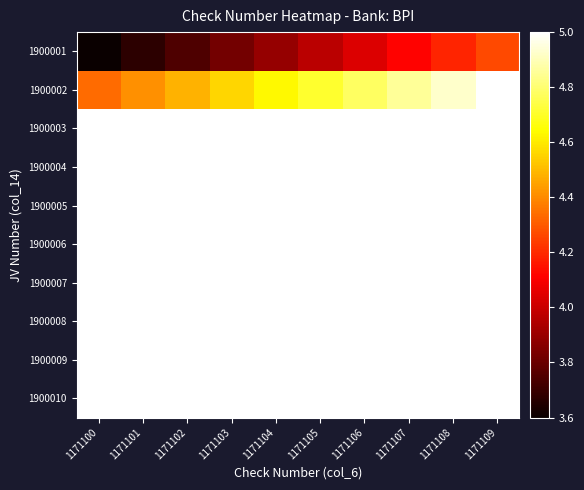

Reading right to left, extract all data points from this chart.

1900001: 1171109=4.3	1171108=4.2	1171107=4.1	1171106=4.0	1171105=4.0	1171104=3.9	1171103=3.8	1171102=3.7	1171101=3.7	1171100=3.6
1900002: 1171109=5.0	1171108=4.9	1171107=4.9	1171106=4.8	1171105=4.7	1171104=4.6	1171103=4.6	1171102=4.5	1171101=4.4	1171100=4.3
1900003: 1171109=5.0	1171108=5.0	1171107=5.0	1171106=5.0	1171105=5.0	1171104=5.0	1171103=5.0	1171102=5.0	1171101=5.0	1171100=5.0
1900004: 1171109=5.0	1171108=5.0	1171107=5.0	1171106=5.0	1171105=5.0	1171104=5.0	1171103=5.0	1171102=5.0	1171101=5.0	1171100=5.0
1900005: 1171109=5.0	1171108=5.0	1171107=5.0	1171106=5.0	1171105=5.0	1171104=5.0	1171103=5.0	1171102=5.0	1171101=5.0	1171100=5.0
1900006: 1171109=5.0	1171108=5.0	1171107=5.0	1171106=5.0	1171105=5.0	1171104=5.0	1171103=5.0	1171102=5.0	1171101=5.0	1171100=5.0
1900007: 1171109=5.0	1171108=5.0	1171107=5.0	1171106=5.0	1171105=5.0	1171104=5.0	1171103=5.0	1171102=5.0	1171101=5.0	1171100=5.0
1900008: 1171109=5.0	1171108=5.0	1171107=5.0	1171106=5.0	1171105=5.0	1171104=5.0	1171103=5.0	1171102=5.0	1171101=5.0	1171100=5.0
1900009: 1171109=5.0	1171108=5.0	1171107=5.0	1171106=5.0	1171105=5.0	1171104=5.0	1171103=5.0	1171102=5.0	1171101=5.0	1171100=5.0
1900010: 1171109=5.0	1171108=5.0	1171107=5.0	1171106=5.0	1171105=5.0	1171104=5.0	1171103=5.0	1171102=5.0	1171101=5.0	1171100=5.0